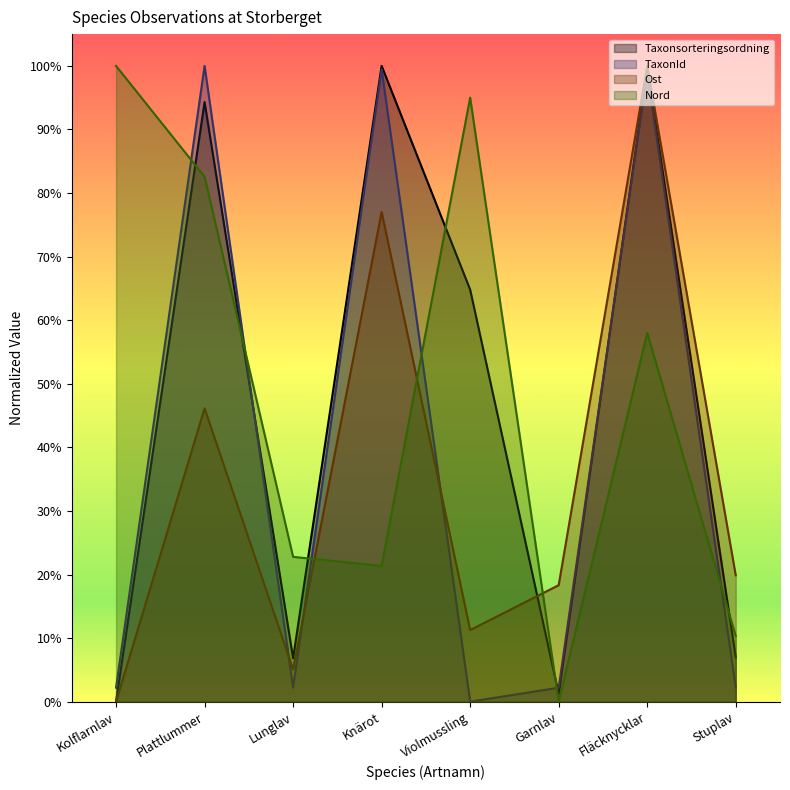

What is the difference between the Ost values at Violmussling and Plattlummer?

0.3